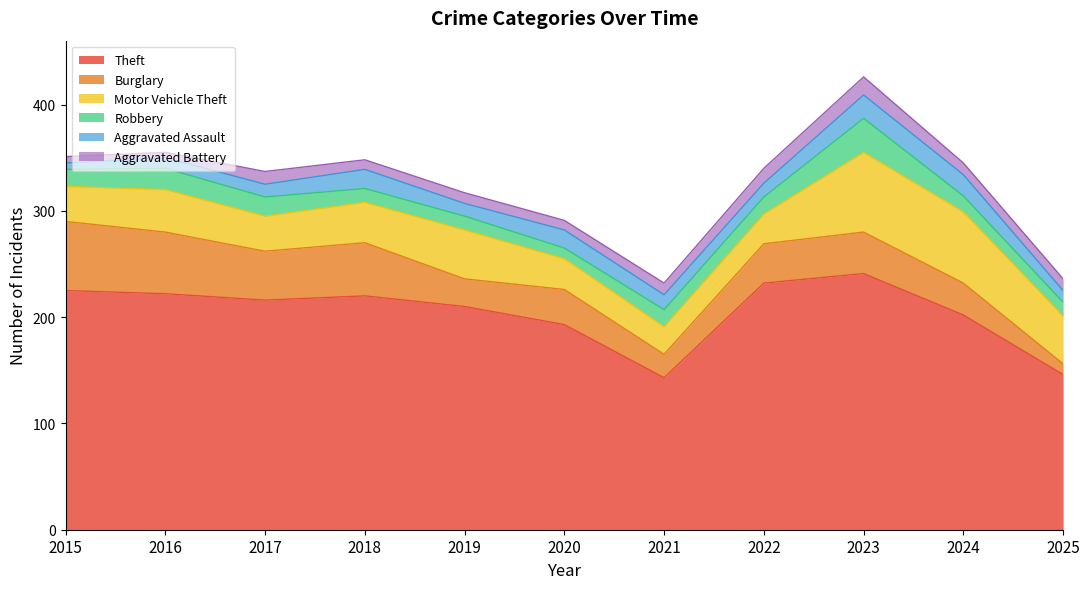

Reading right to left, extract all data points from this chart.

Theft: 146	202	241	232	143	193	210	220	216	222	225
Burglary: 10	30	39	37	22	33	26	50	46	58	65
Motor Vehicle Theft: 45	67	75	28	26	29	46	38	33	40	33
Robbery: 13	15	32	16	16	10	13	13	18	20	16
Aggravated Assault: 11	20	22	13	14	17	12	18	12	10	6
Aggravated Battery: 11	11	17	14	11	9	10	9	12	5	6